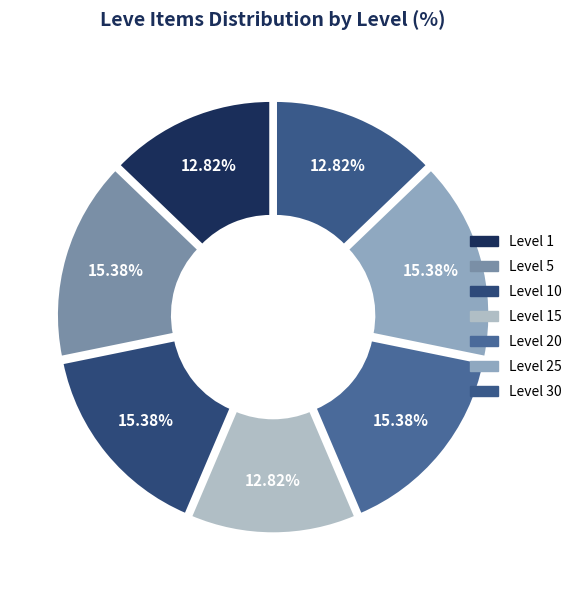

How much of the chart is everything except Level 20?

84.6%